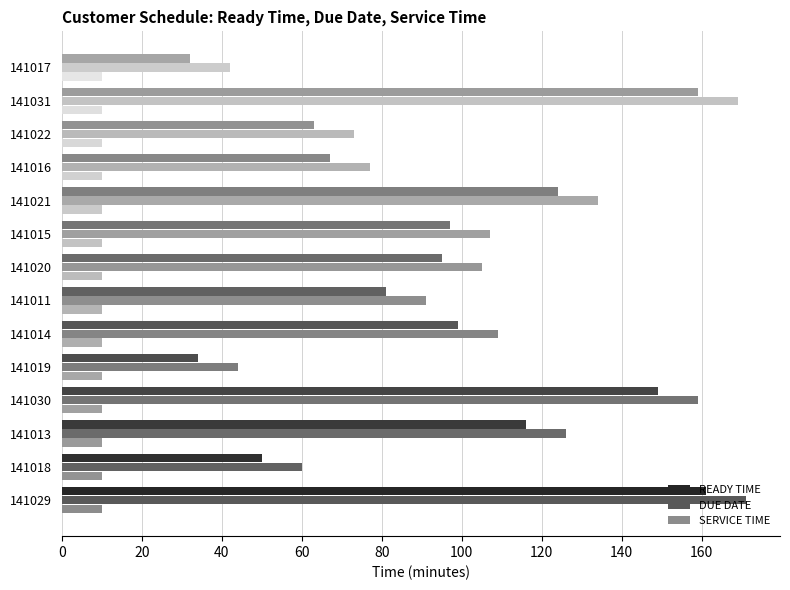

What is the maximum value for READY TIME?

161.0